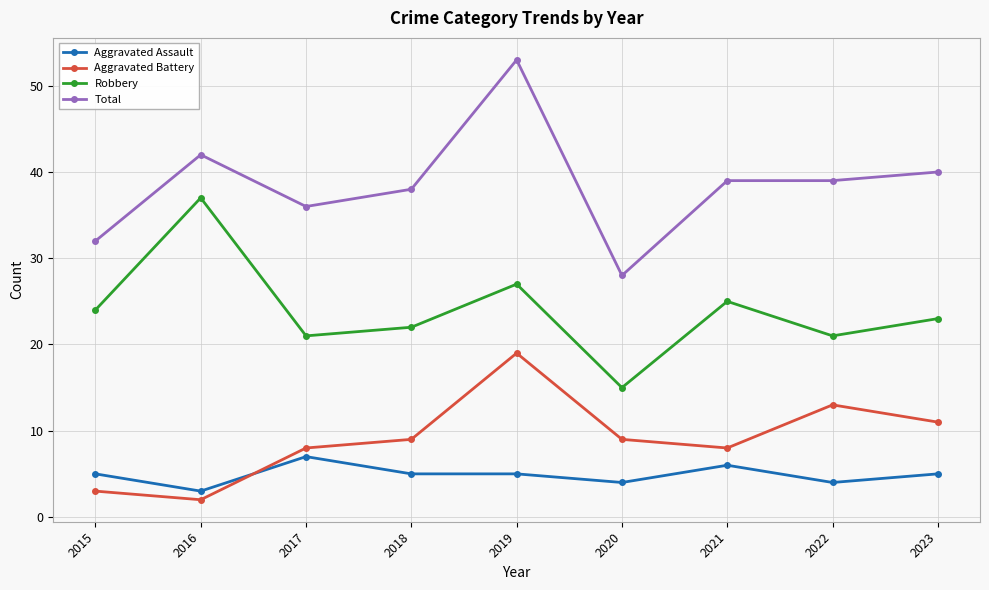

The Total series shows 28 at 2020. True or false?

True